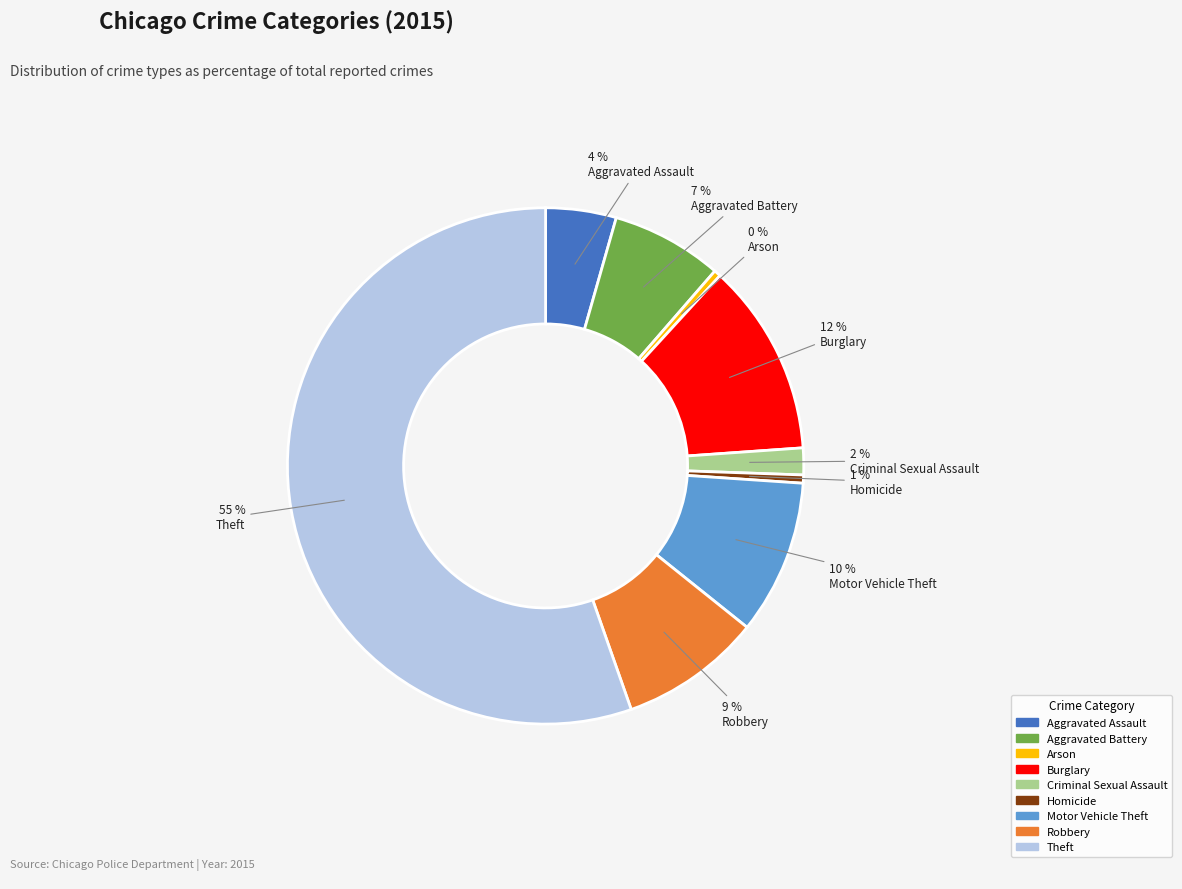

Count the number of slices in the pie.

9